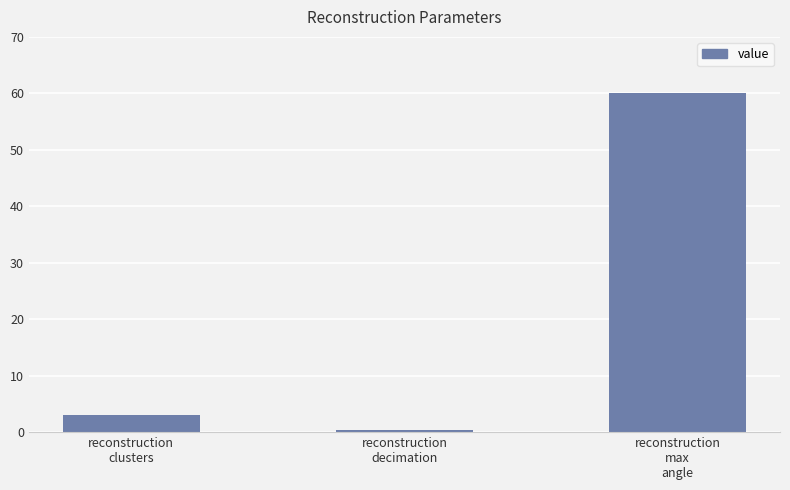

At which category does the chart reach its minimum across all series?

reconstruction
decimation